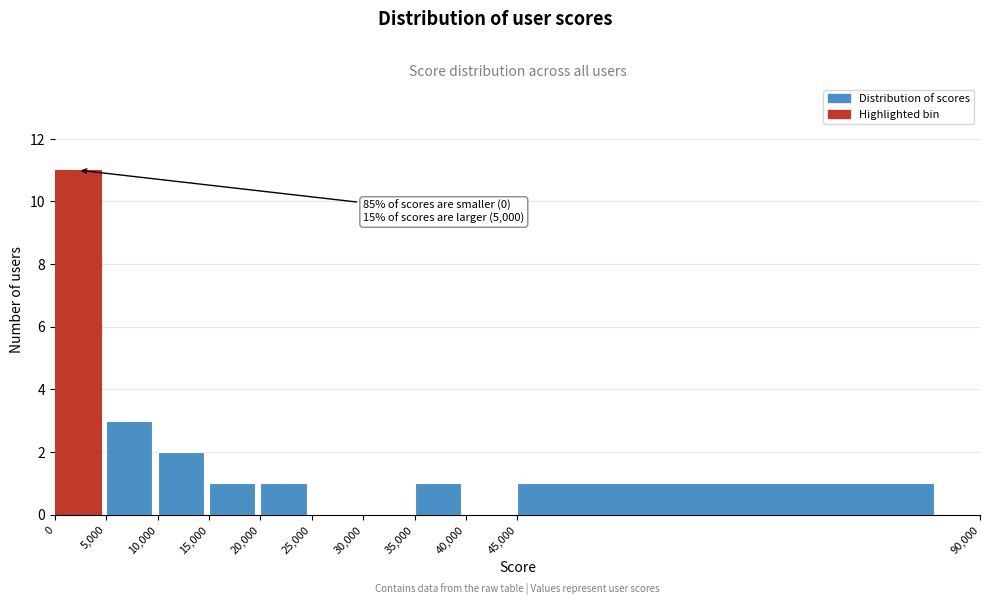

Over which range of the x-axis is the bar tallest?

0 to 5,000